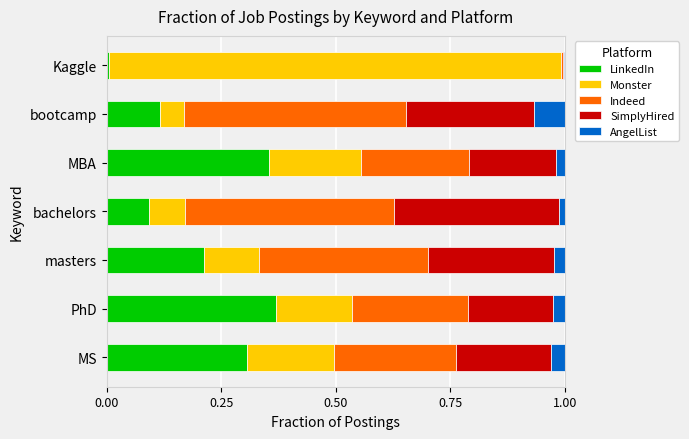

What is the sum of all SimplyHired values?

1.5